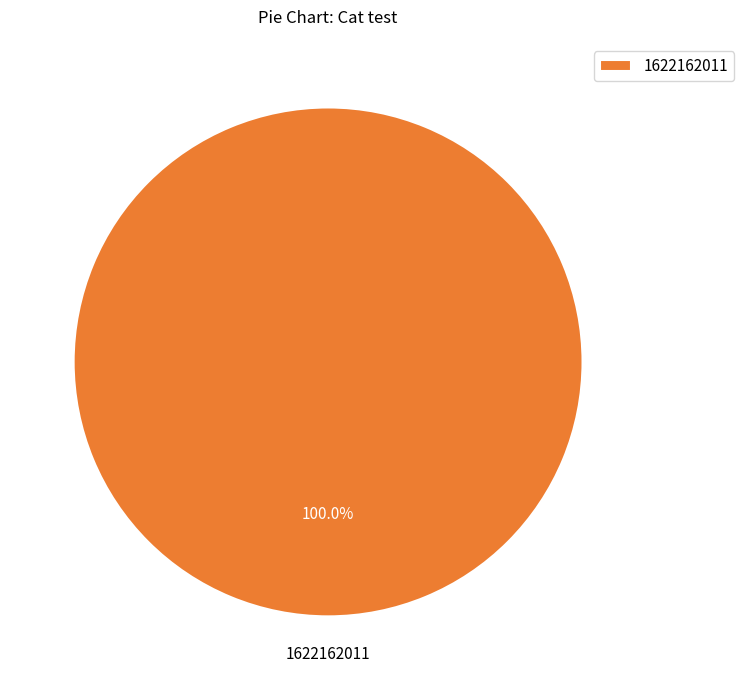

Rank the categories by value from lowest to highest.

1622162011